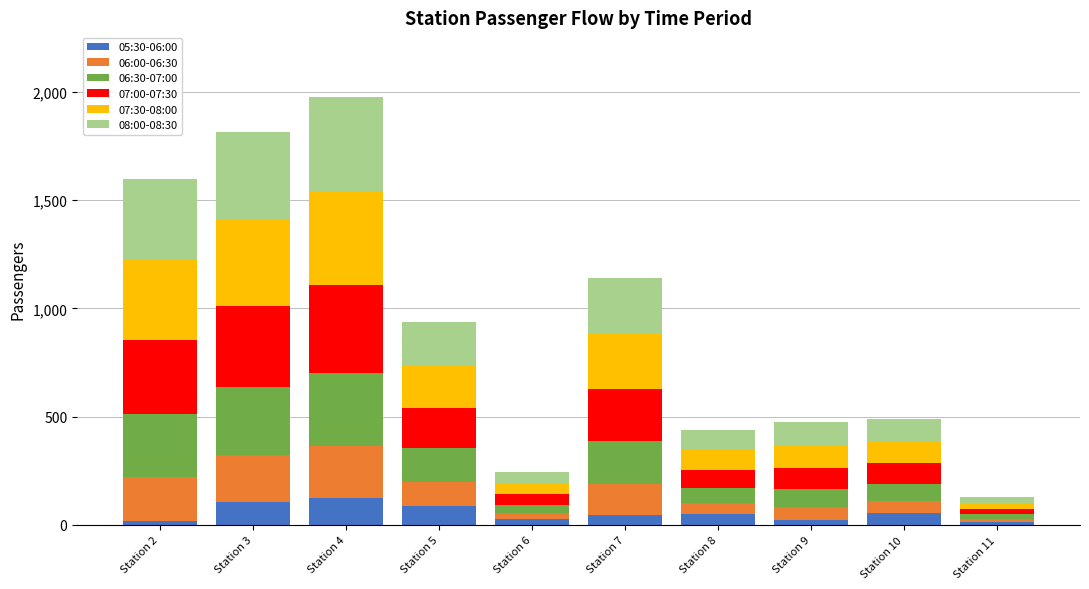

Rank the categories by 05:30-06:00 value from lowest to highest.

Station 11, Station 2, Station 9, Station 6, Station 7, Station 8, Station 10, Station 5, Station 3, Station 4